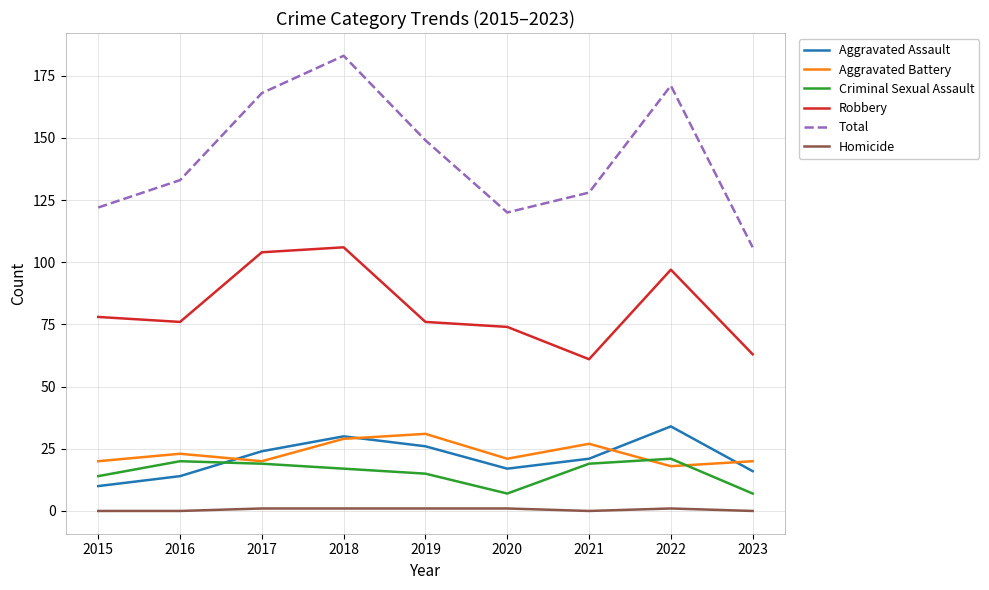

The value of Total at 2017 is 232. True or false?

False